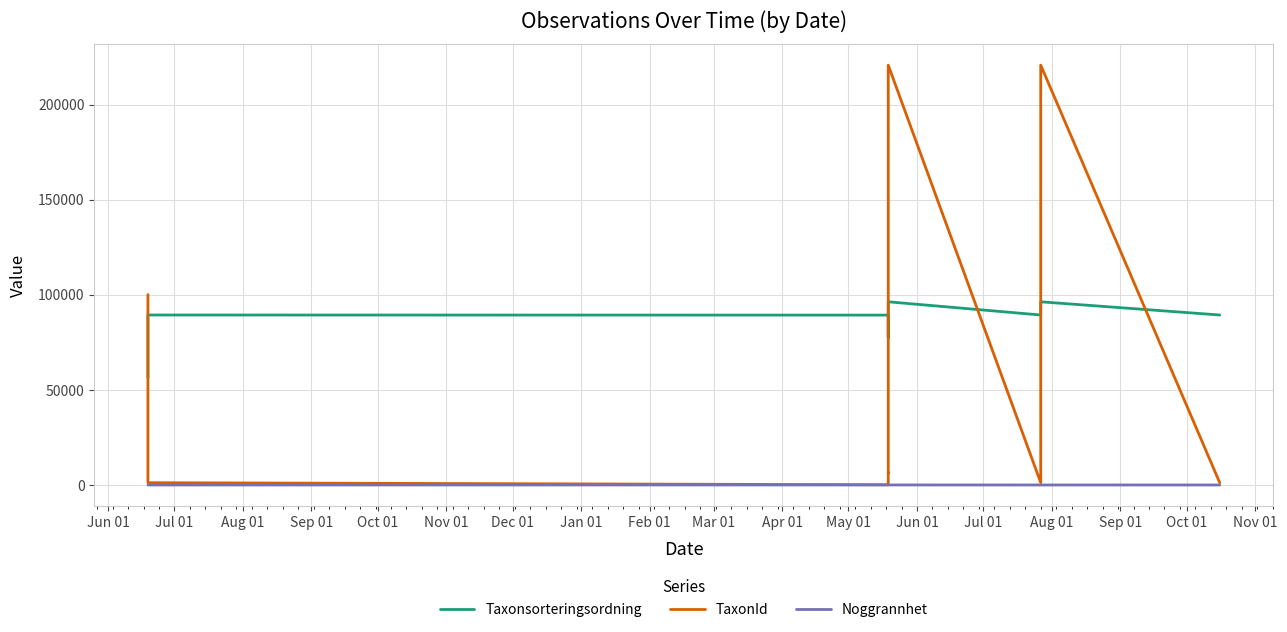

Reading right to left, extract all data points from this chart.

Taxonsorteringsordning: 89392	96334	89392	96334	96334	77506	78569	89338	89392	56395
TaxonId: 1202	220787	1202	220787	220787	6425	6458	112	1202	100109
Noggrannhet: 10	10	10	25	25	25	25	25	10	10